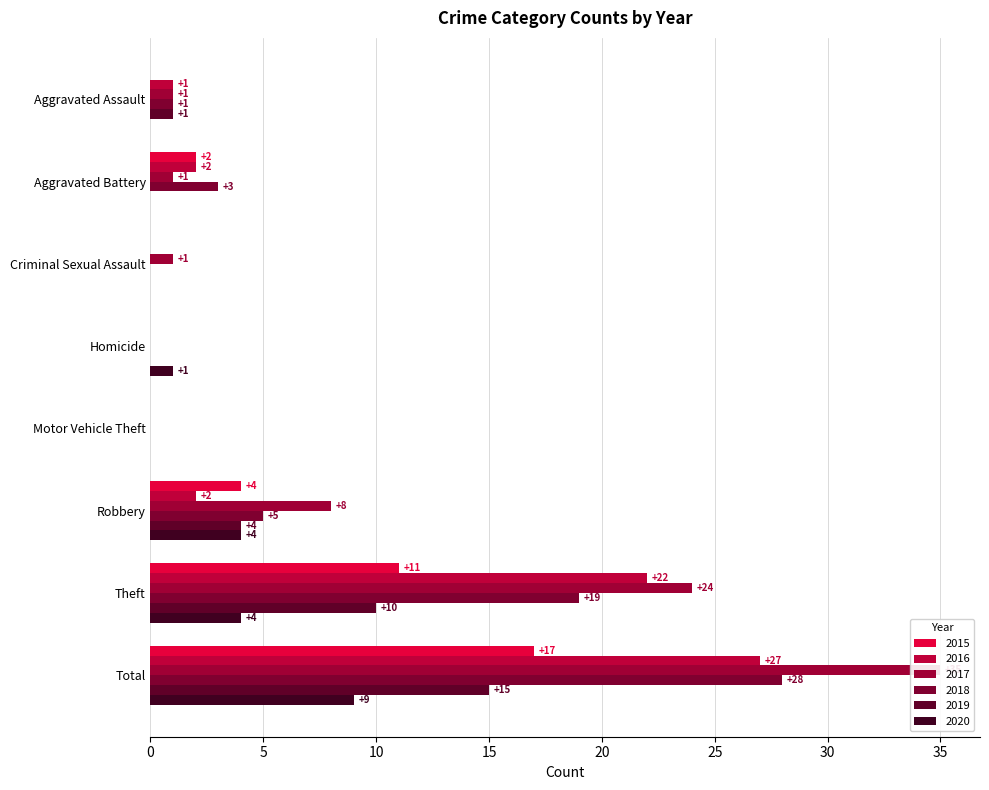

Between Theft and Total, which series saw the biggest shift?

2017